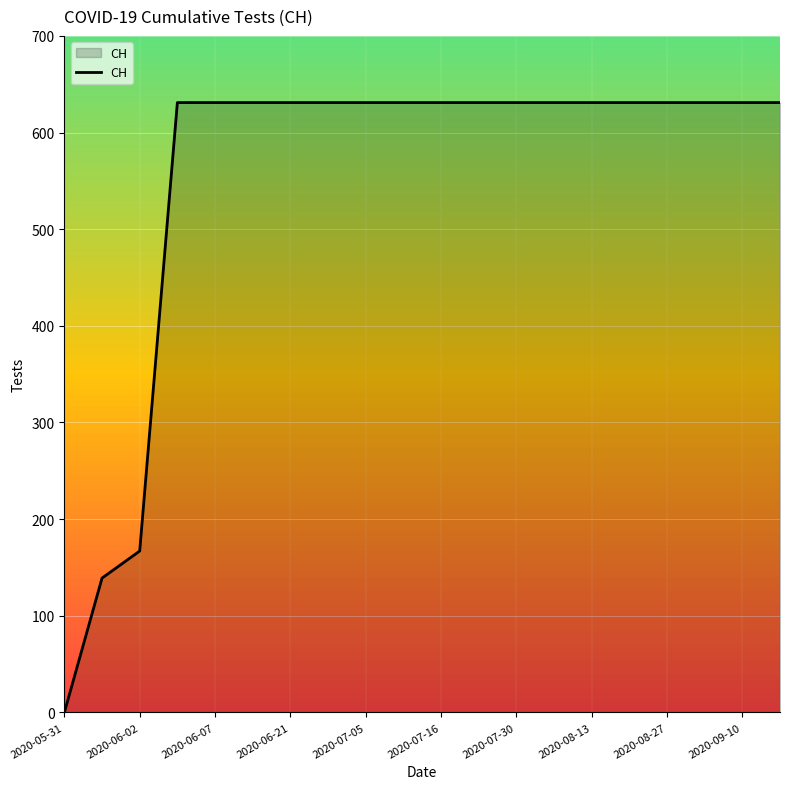

How many lines are shown in the chart?

1